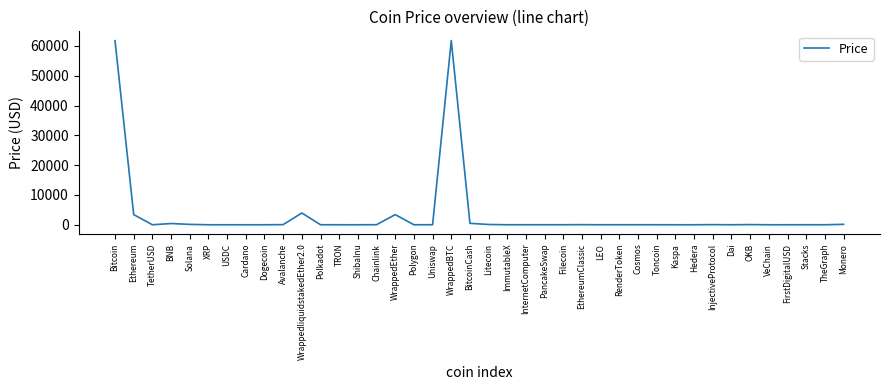

At which label does the data first exceed 9?

Bitcoin